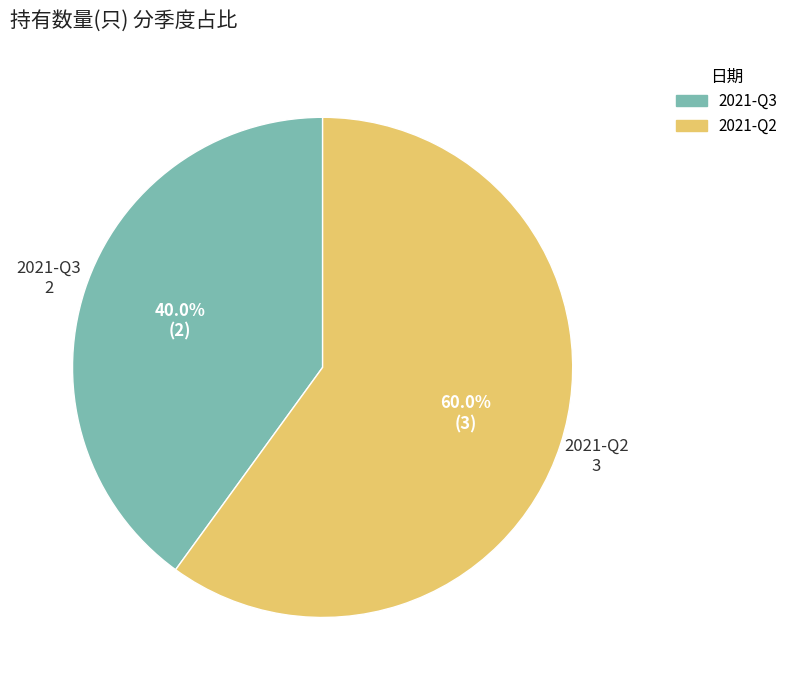

True or false: 2021-Q2 accounts for 60% of the total.

True